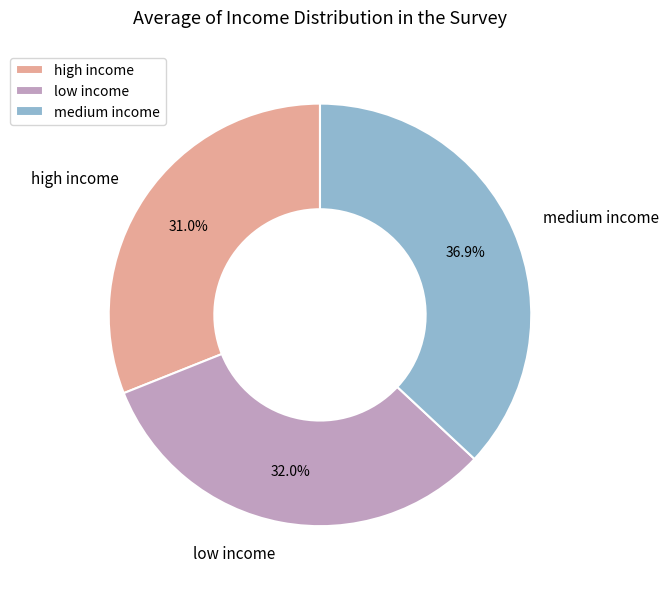

What is the ratio of the value at medium income to the value at low income?

1.2